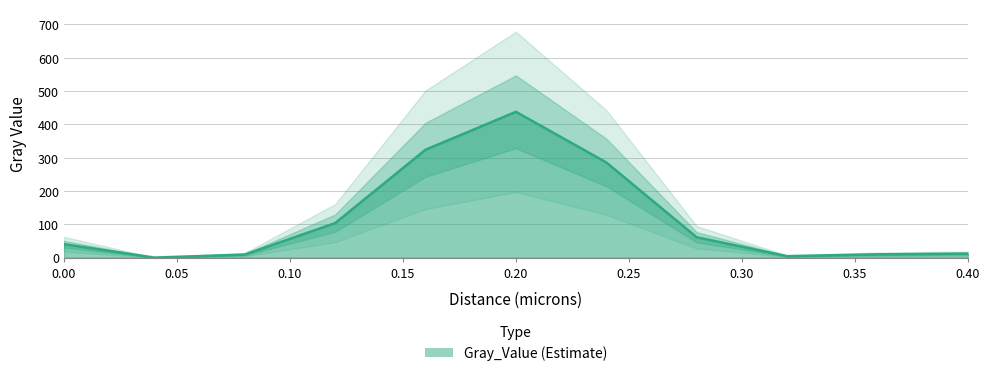

Reading left to right, list all the values displayed in this chart.

0.0=40.2	0.04=0.0	0.08=9.1	0.12=103.5	0.16=323.7	0.2=437.5	0.24=285.7	0.28=61.0	0.32=4.3	0.36=9.8	0.4=11.8